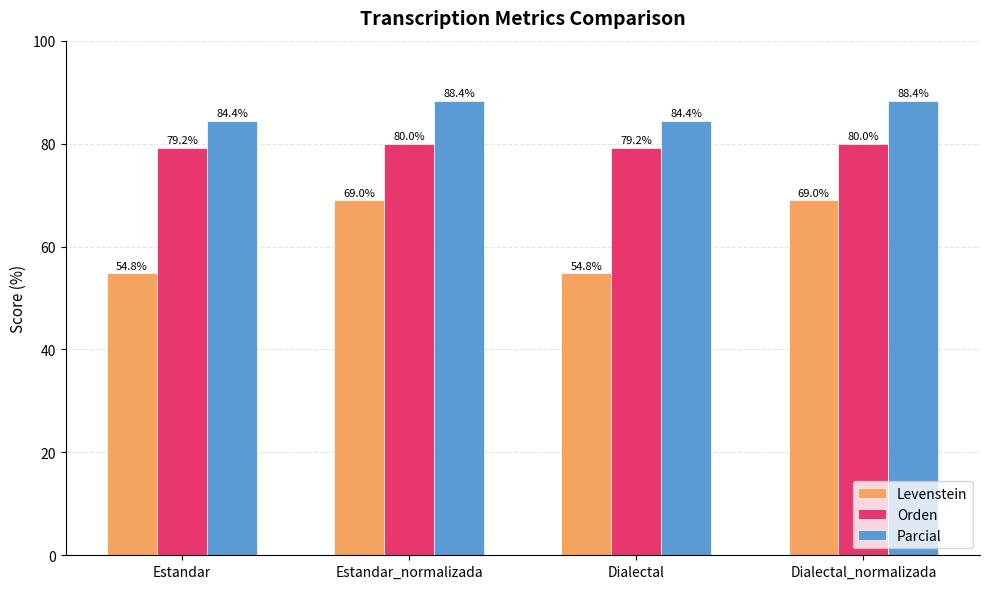

Between Dialectal and Dialectal_normalizada, which series saw the biggest shift?

Levenstein